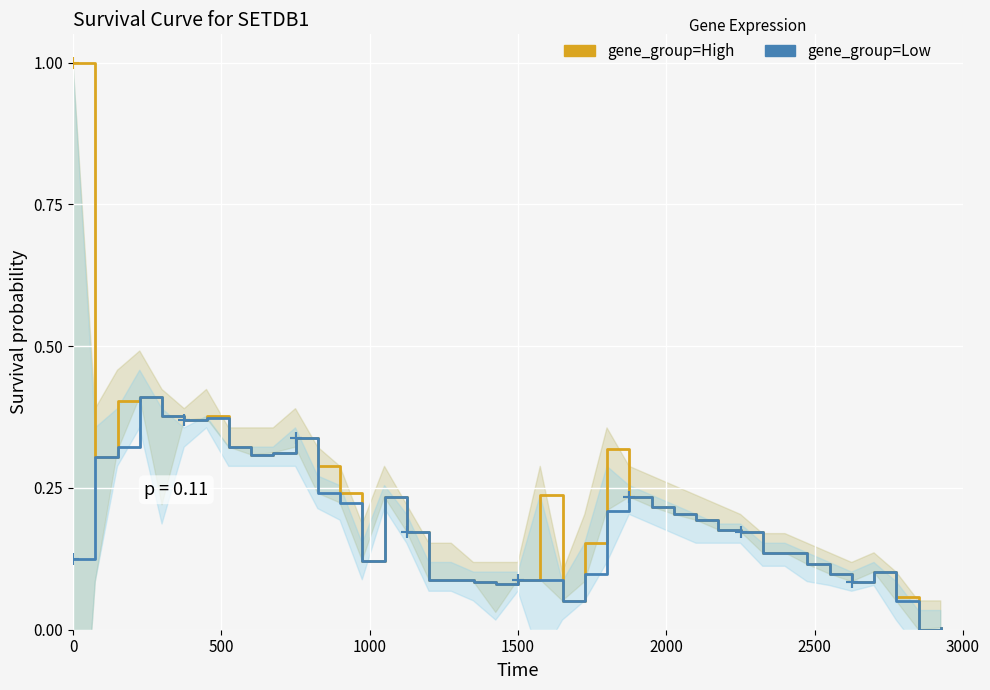

How many data points does each series have?

40